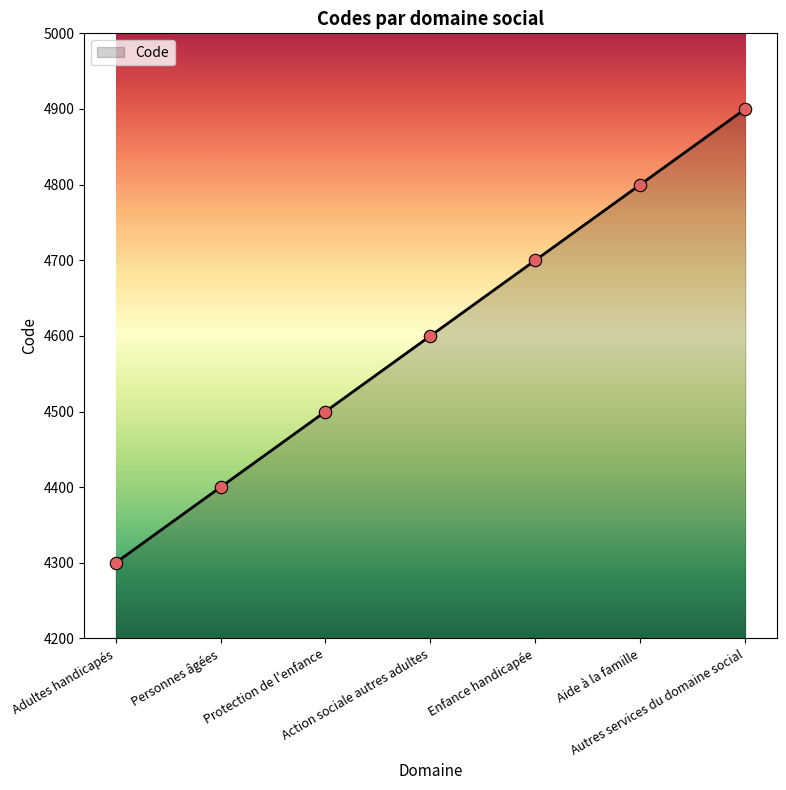

Approximately how many times larger is the value at Aide à la famille compared to Adultes handicapés?

1.1